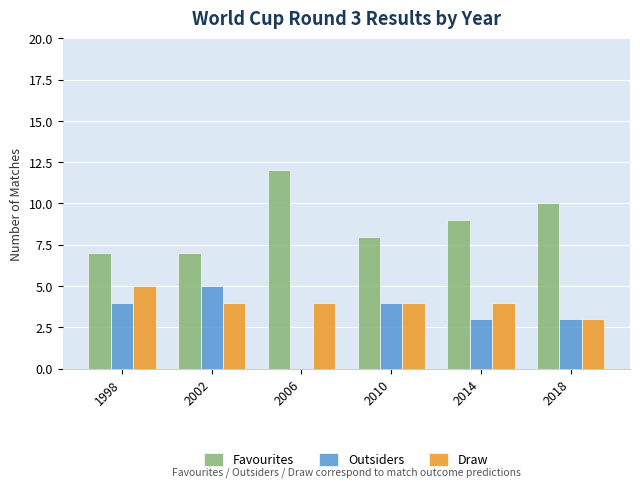

What value does the Favourites series have at 2006?

12